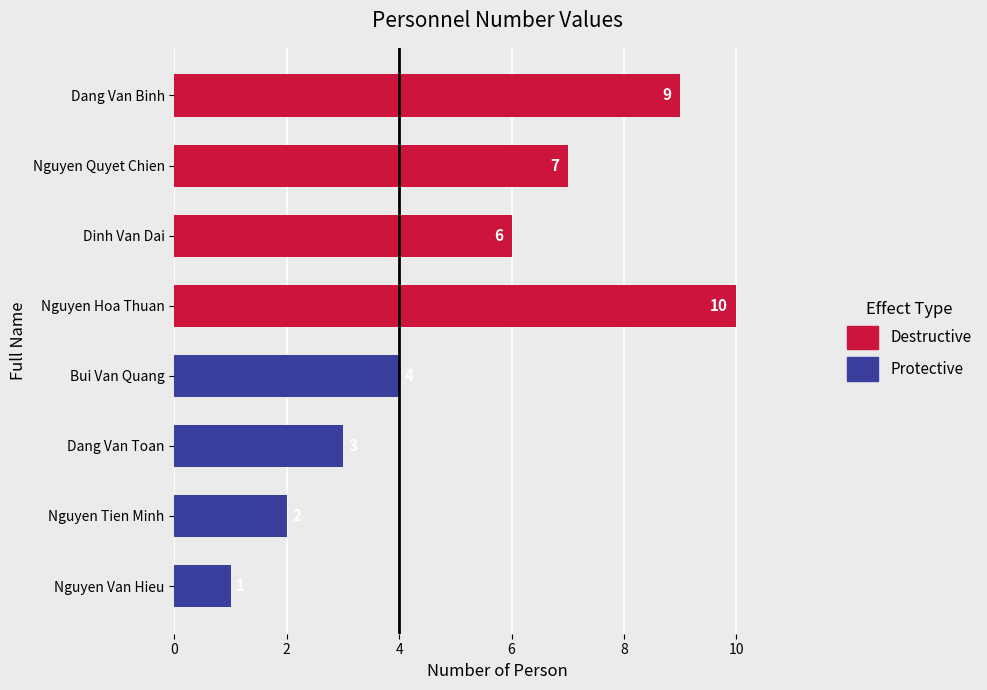

Is it true that the value at Dang Van Binh is 9?

True